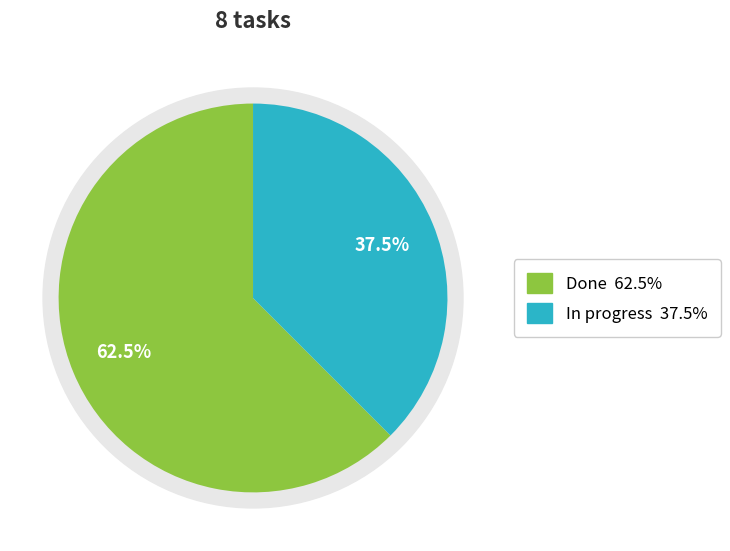

What portion of the pie excludes Done?

37.5%